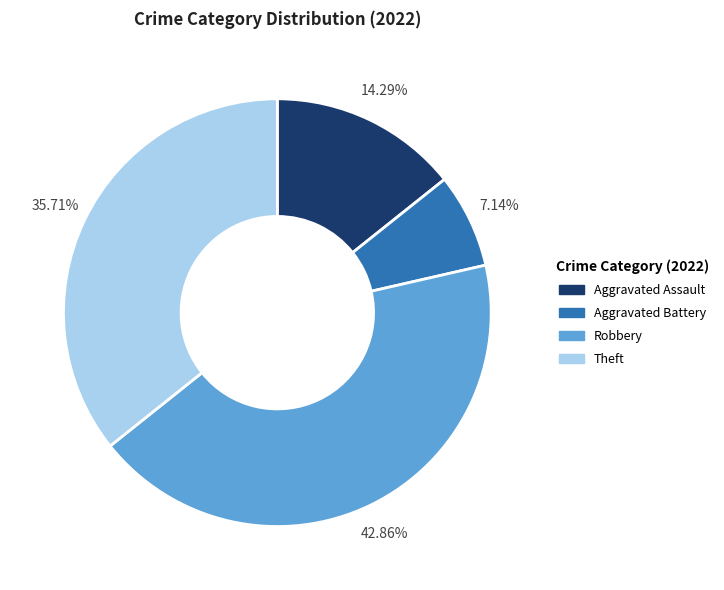

Between Aggravated Battery and Robbery, which is larger?

Robbery